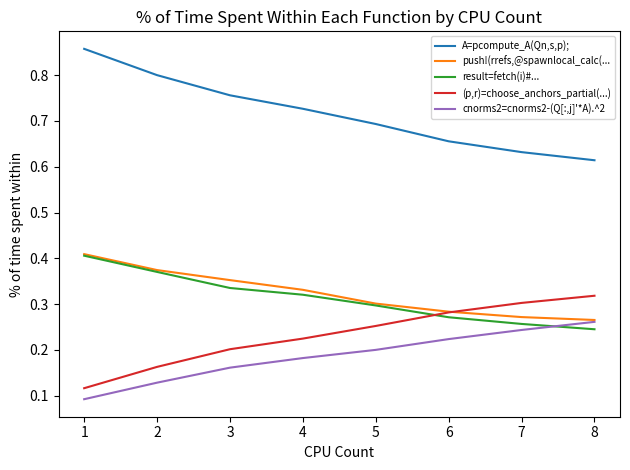

At how many categories does at least one series exceed 0?

8